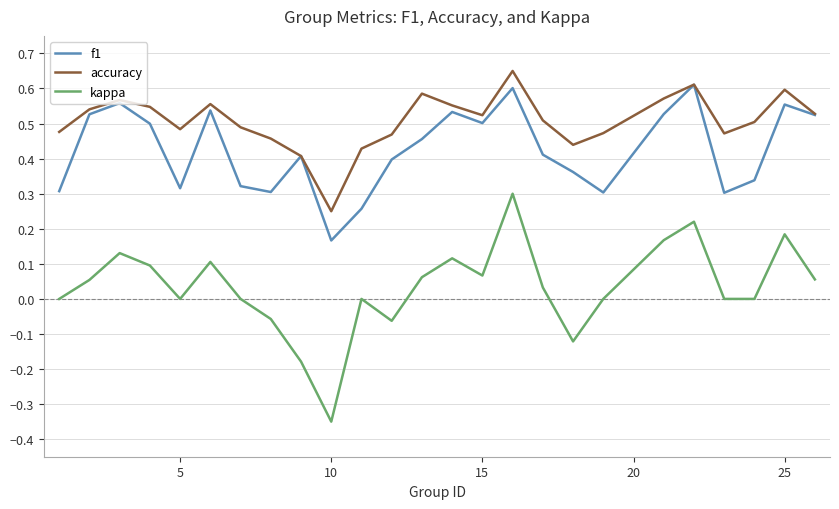

What is the sum of all accuracy values?

12.7